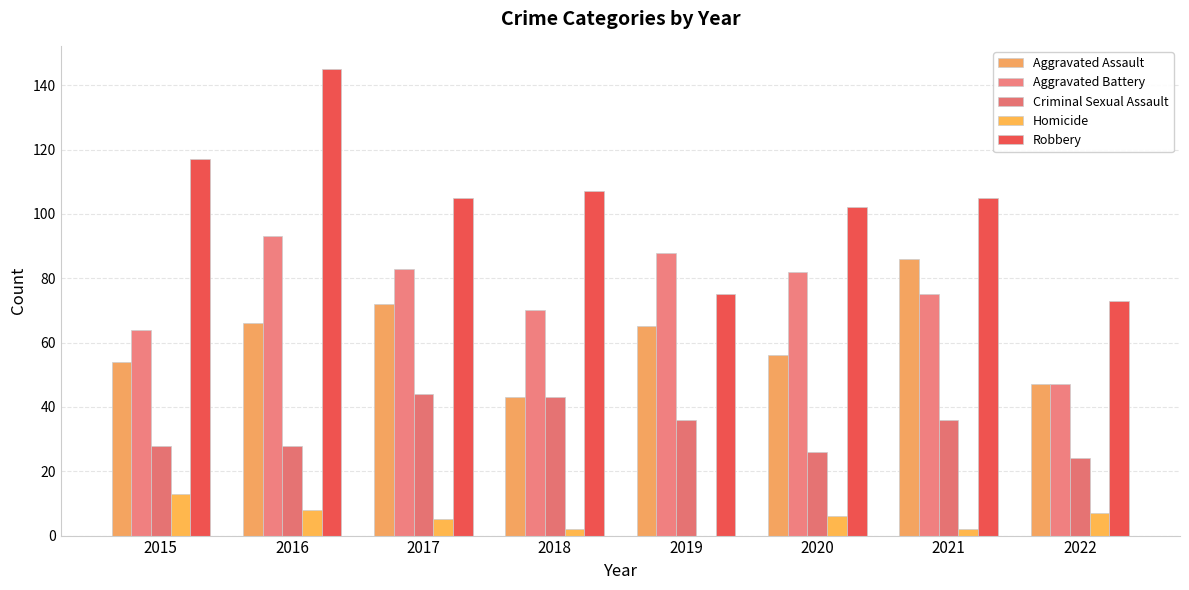

At which category is the sum across all series the highest?

2016